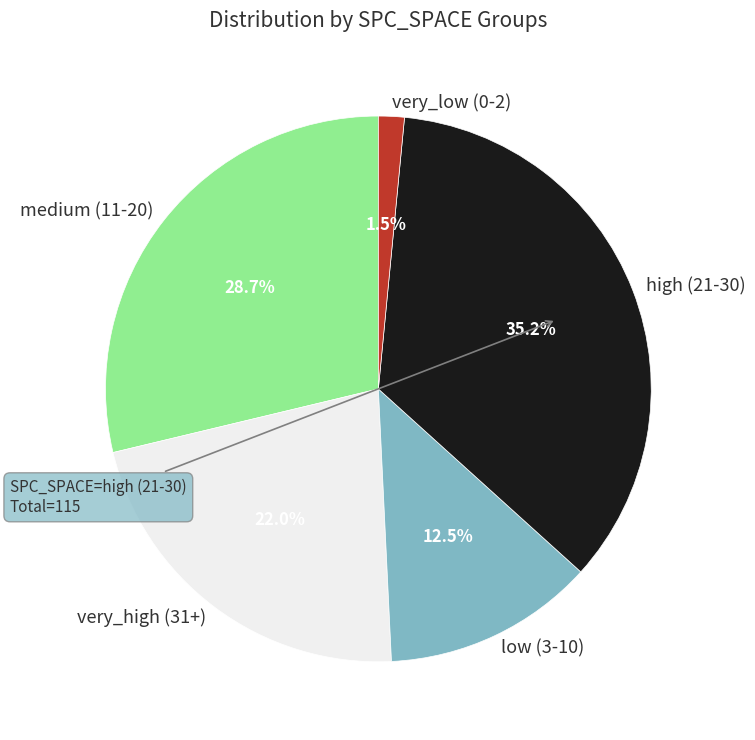

What portion of the pie excludes very_high (31+)?

78.0%